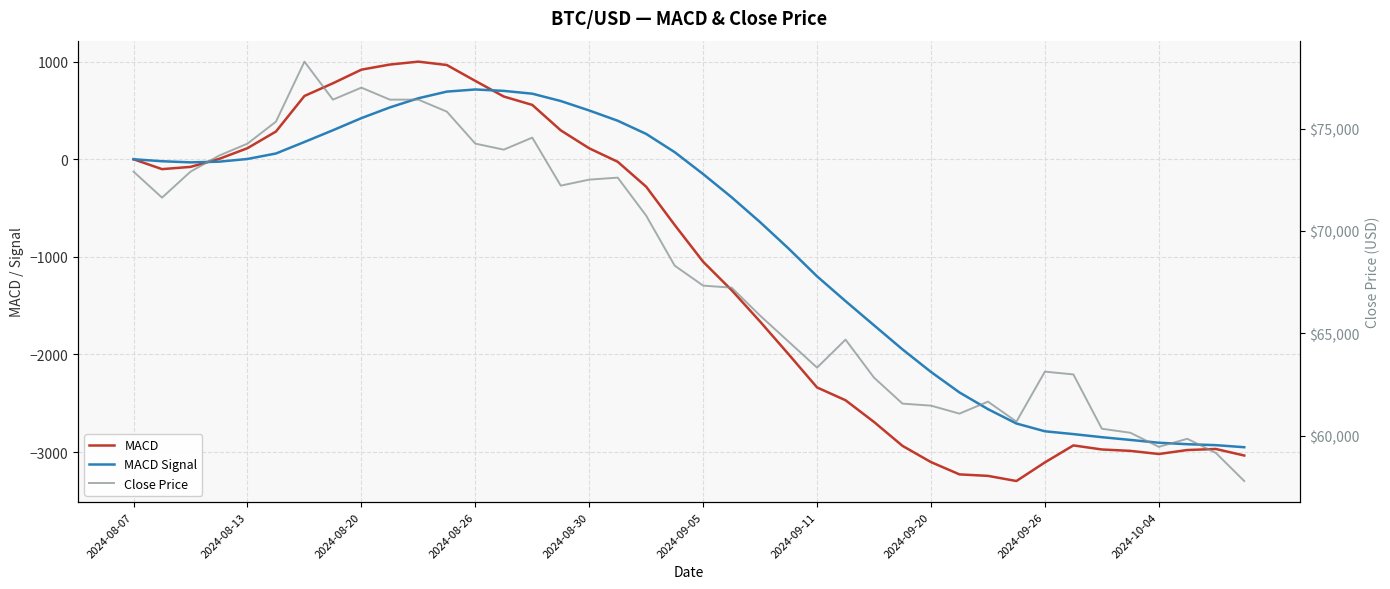

Which series has the largest total across all categories?

Close Price